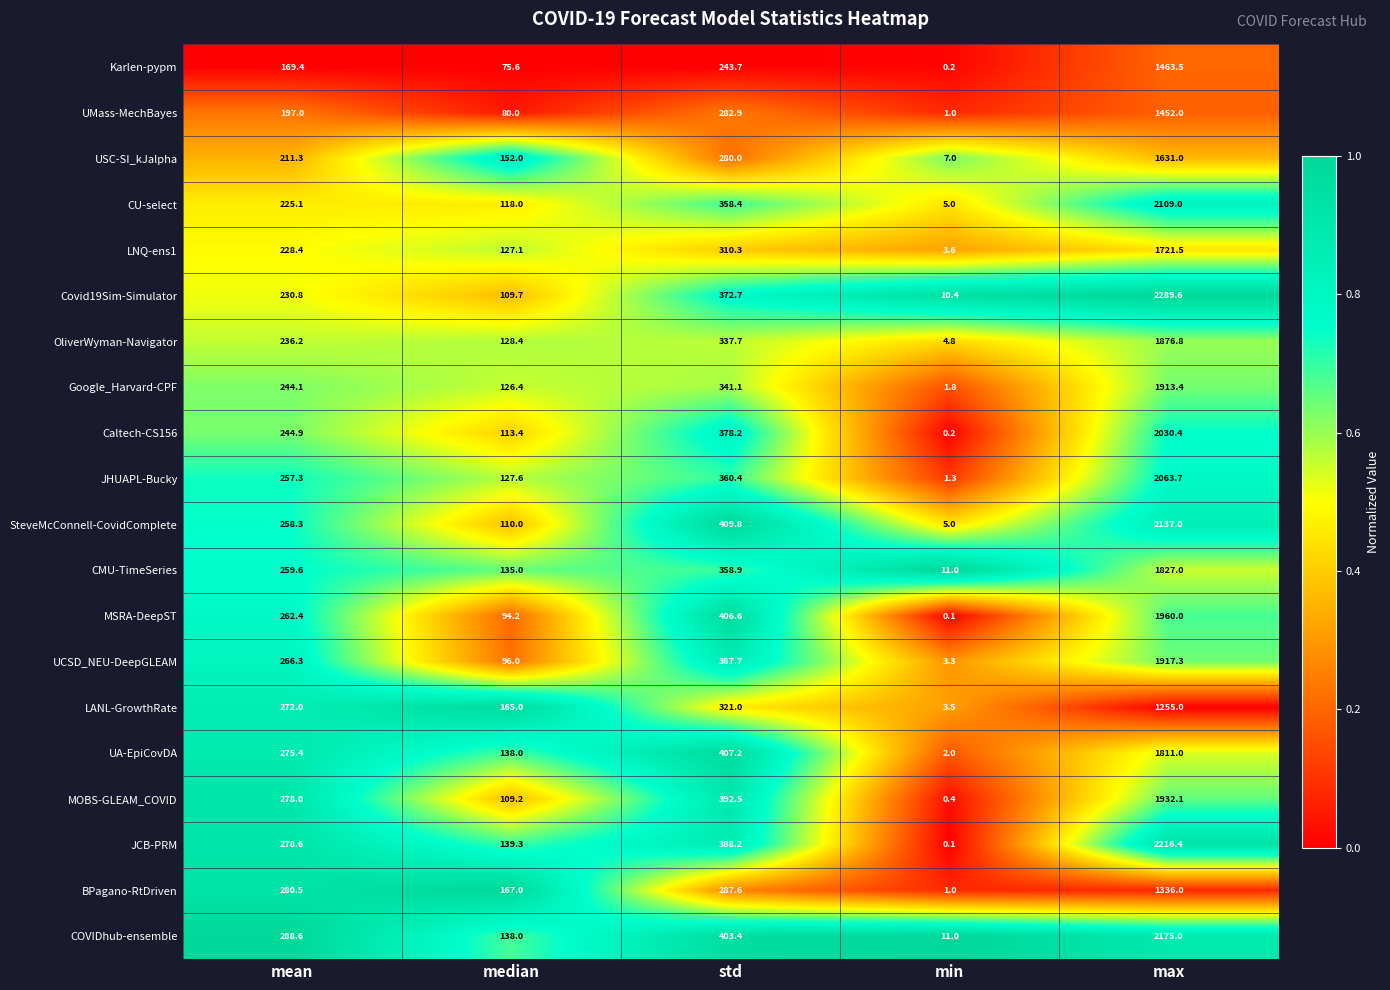

At which category is the sum across all series the highest?

max